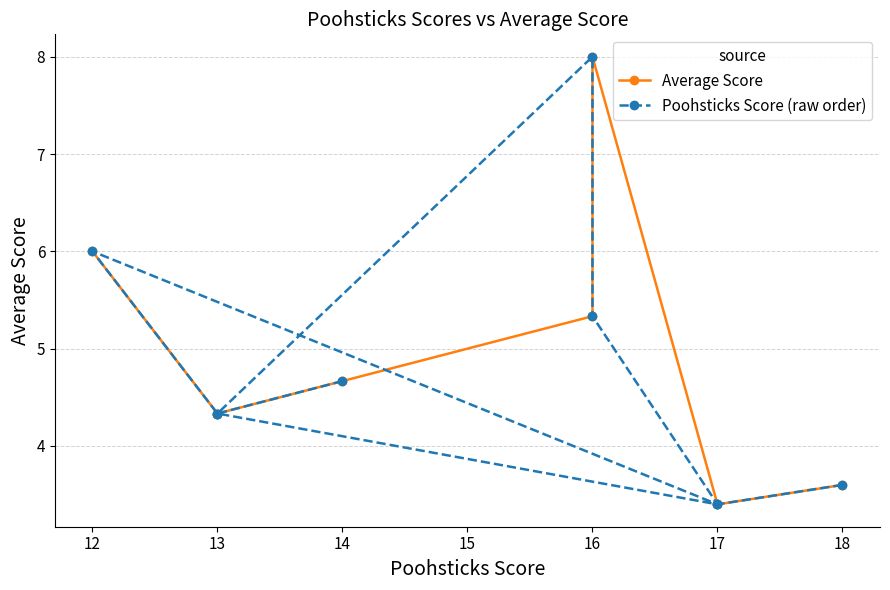

Count the number of data series in this chart.

2